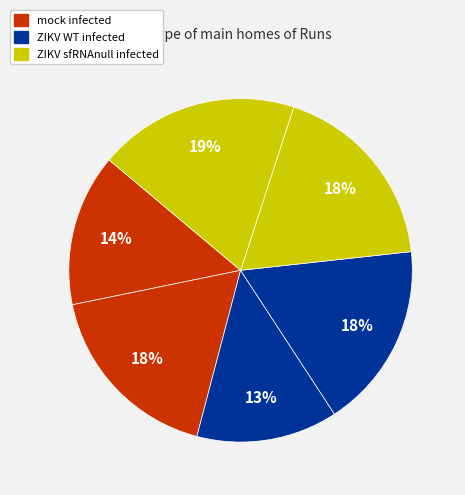

How many segments does this pie chart have?

6